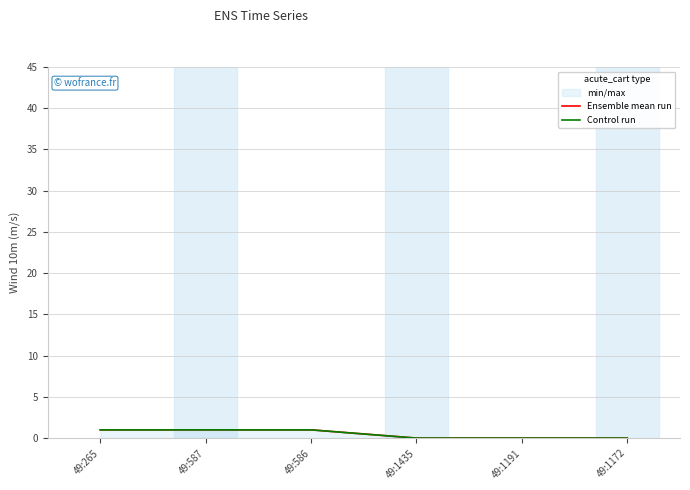

True or false: Ensemble mean run has more than 2 points higher than both neighbors.

False